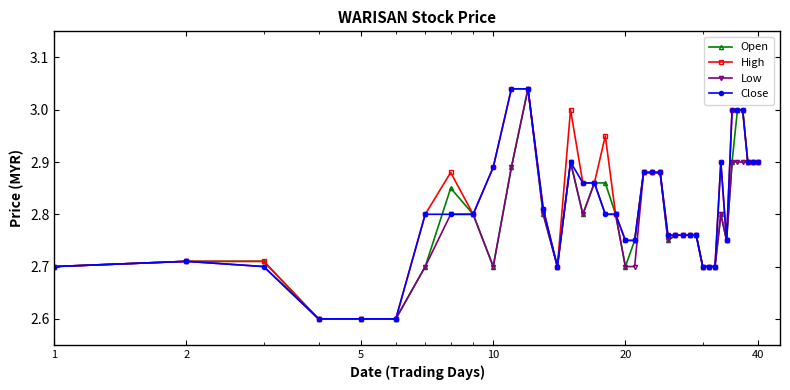

What is the minimum value shown in the chart?

2.6